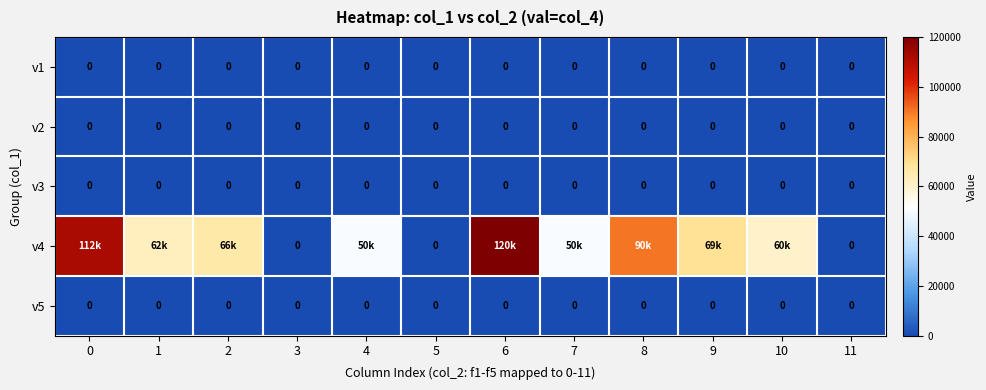

The value of v1 at 6 is 0. True or false?

True